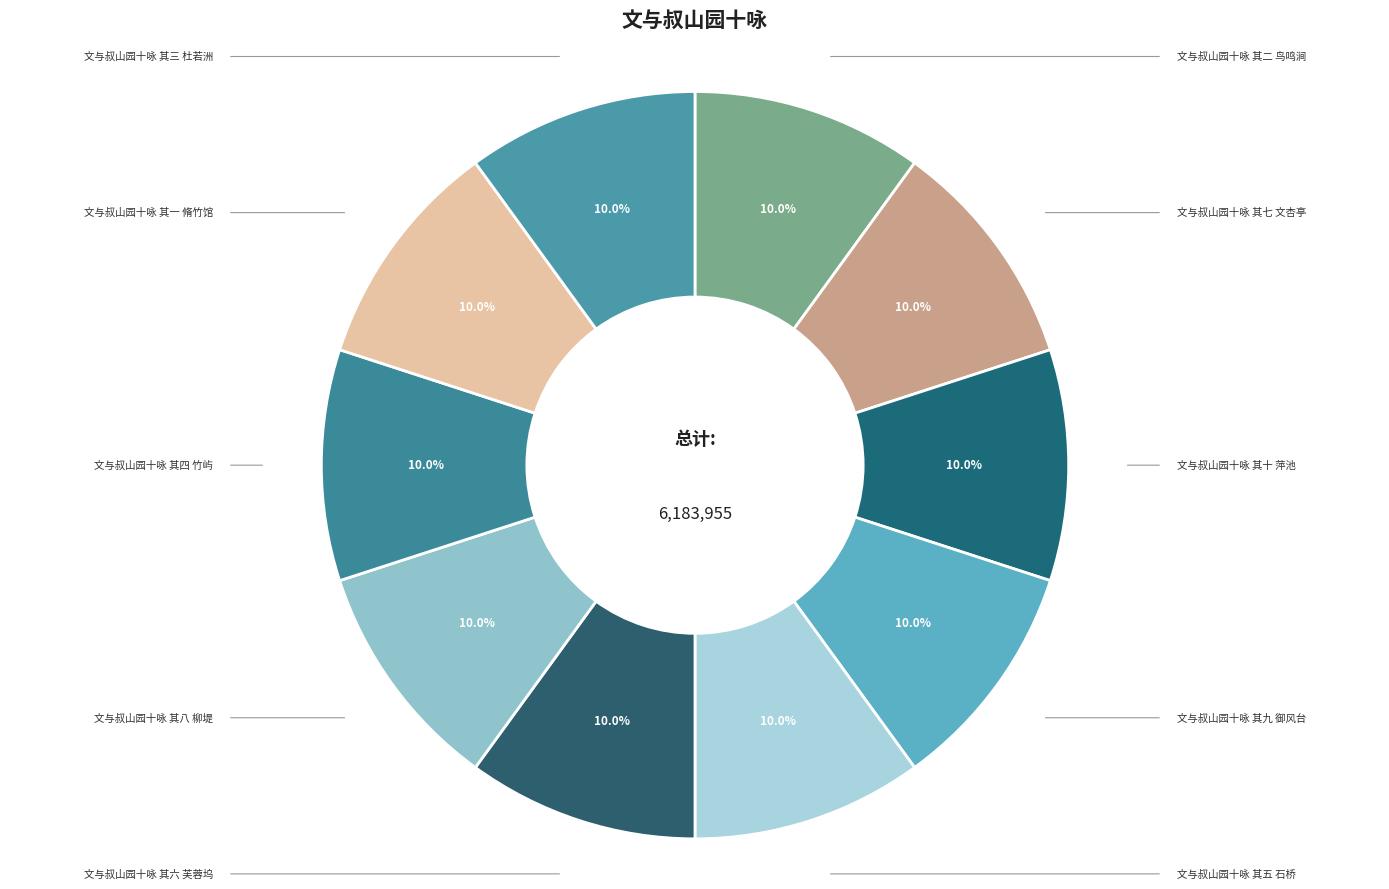

Rank the categories by value from highest to lowest.

文与叔山园十咏 其十 萍池, 文与叔山园十咏 其九 御风台, 文与叔山园十咏 其八 柳堤, 文与叔山园十咏 其七 文杏亭, 文与叔山园十咏 其六 芙蓉坞, 文与叔山园十咏 其五 石桥, 文与叔山园十咏 其四 竹屿, 文与叔山园十咏 其三 杜若洲, 文与叔山园十咏 其二 鸟鸣涧, 文与叔山园十咏 其一 脩竹馆